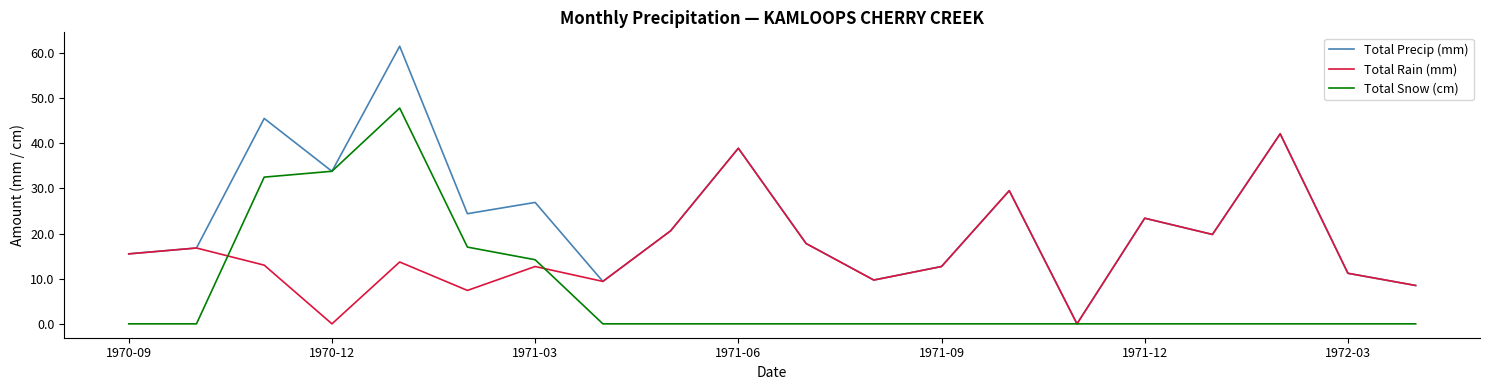

Which series has the largest range (max minus min)?

Total Precip (mm)